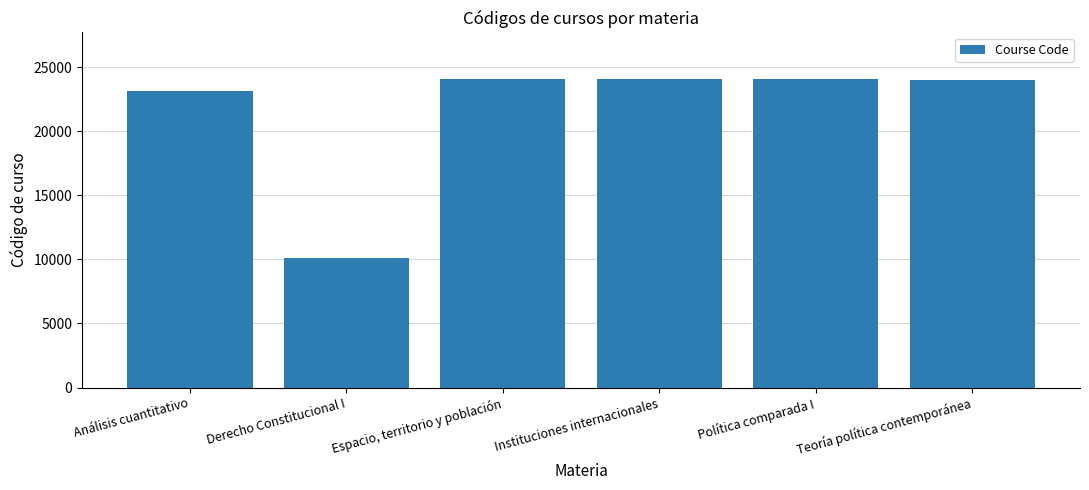

Where is the data nearest to the value 17096?

Análisis cuantitativo